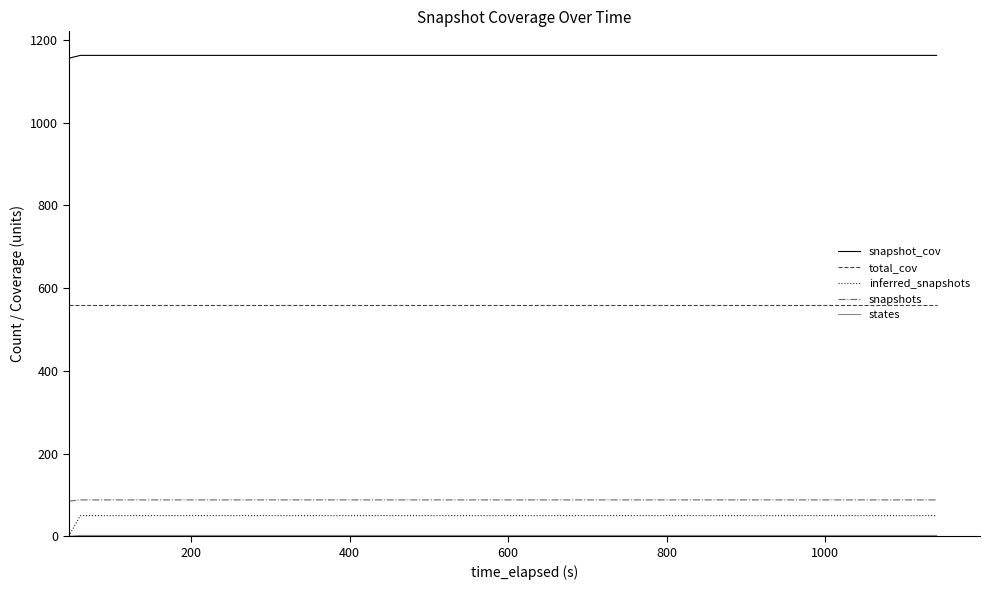

What is the maximum value shown in the chart?

1163